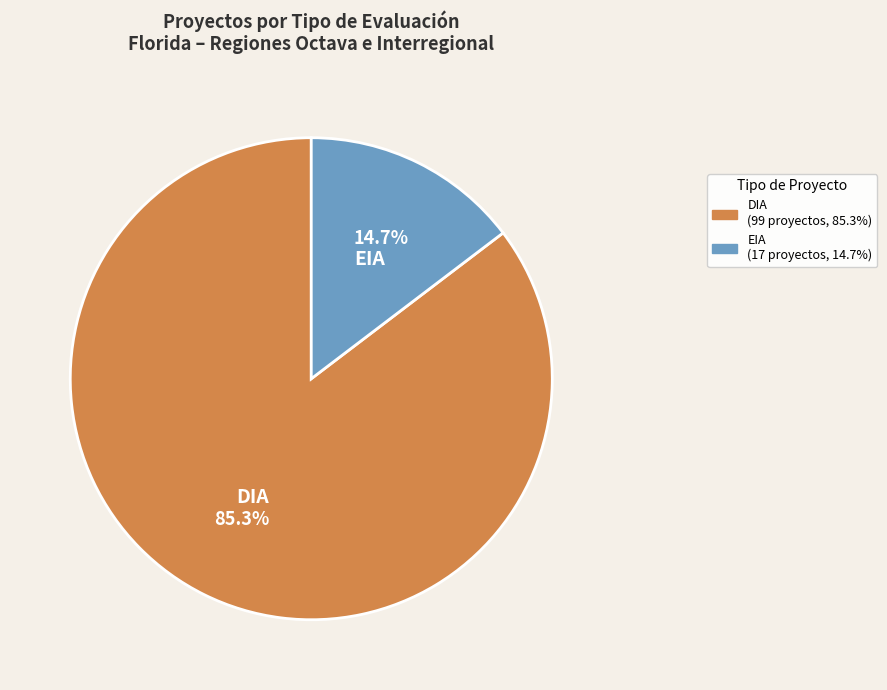

Is EIA the majority of the pie?

No